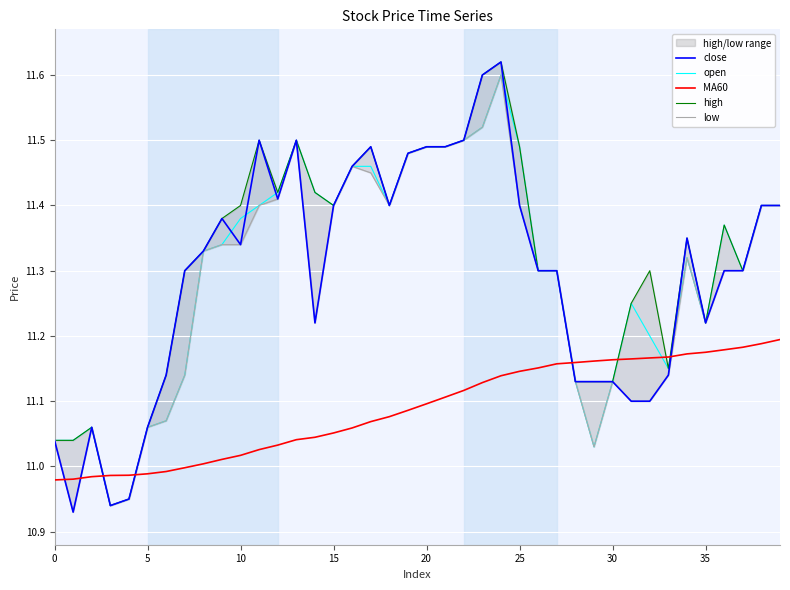

What is the sum of the MA60 values at 19 and 26?

22.2